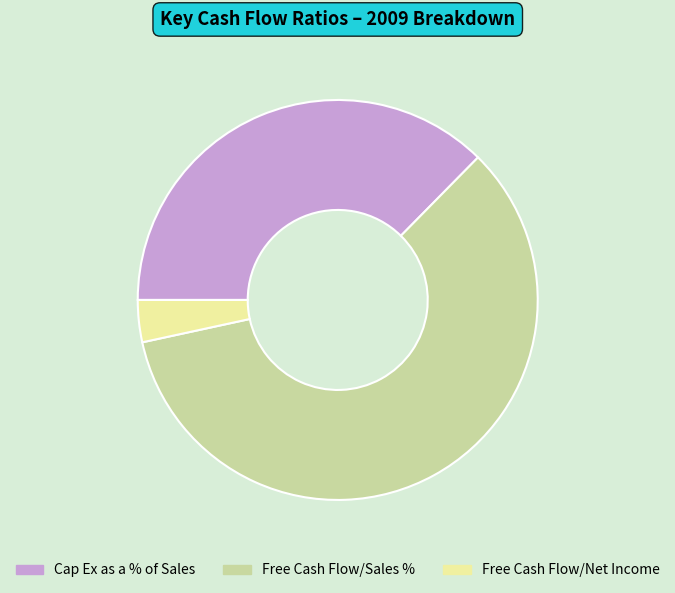

Is the sum of Free Cash Flow/Net Income and Cap Ex as a % of Sales greater than half?

No